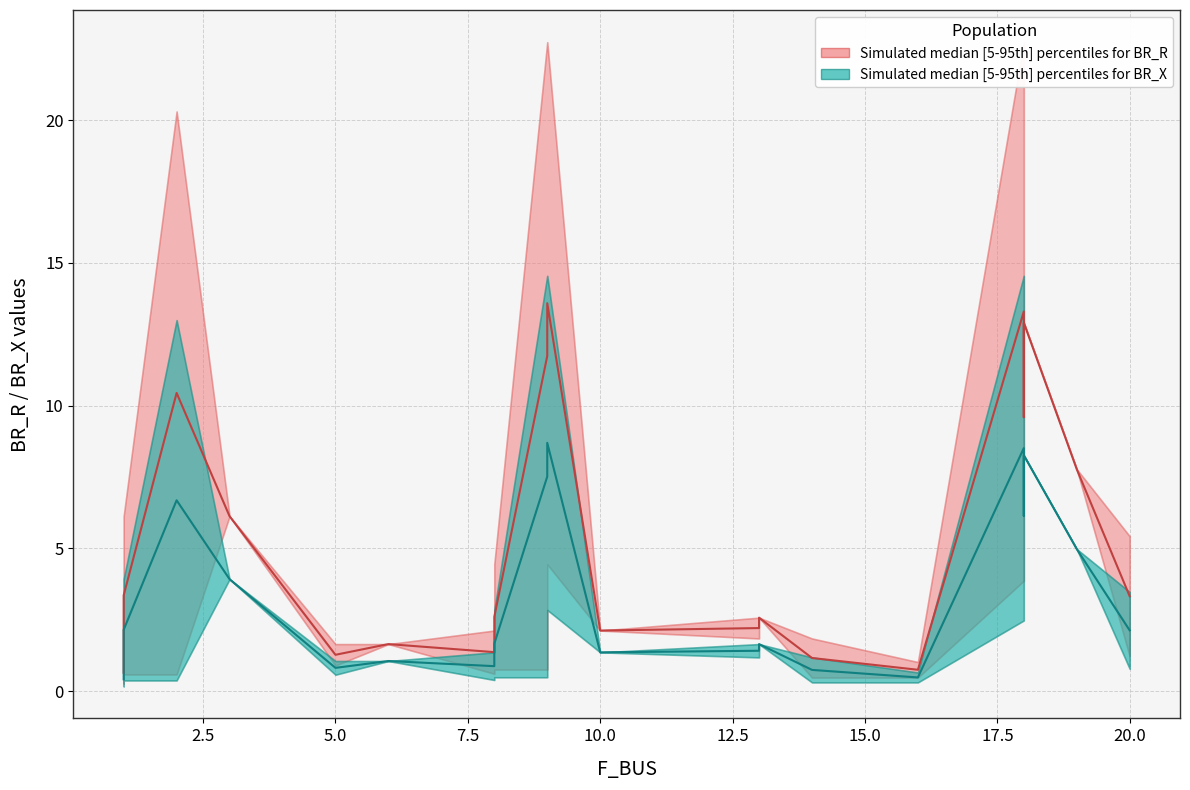

What is the difference between the maximum and minimum values in the BR_R_lower series?

12.6